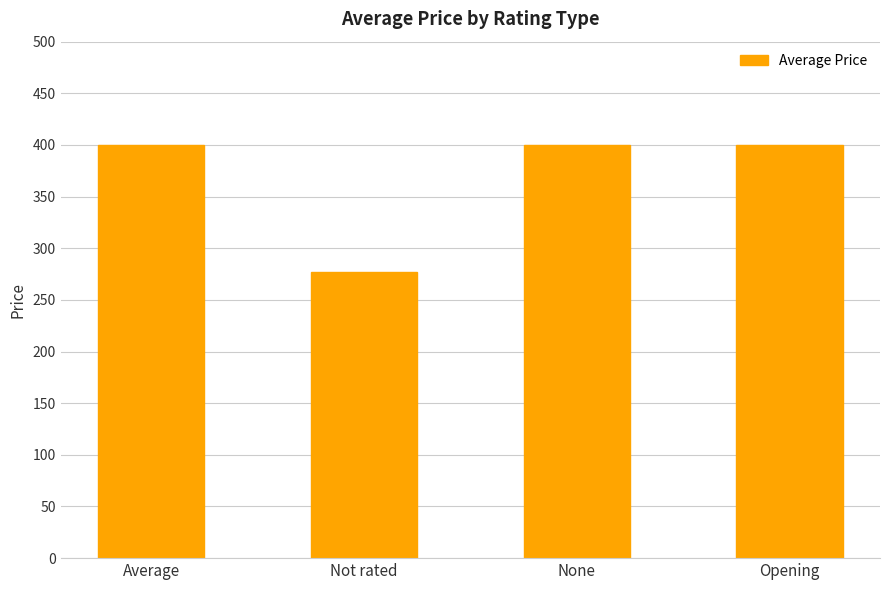

At which category does the chart reach its minimum across all series?

Not rated